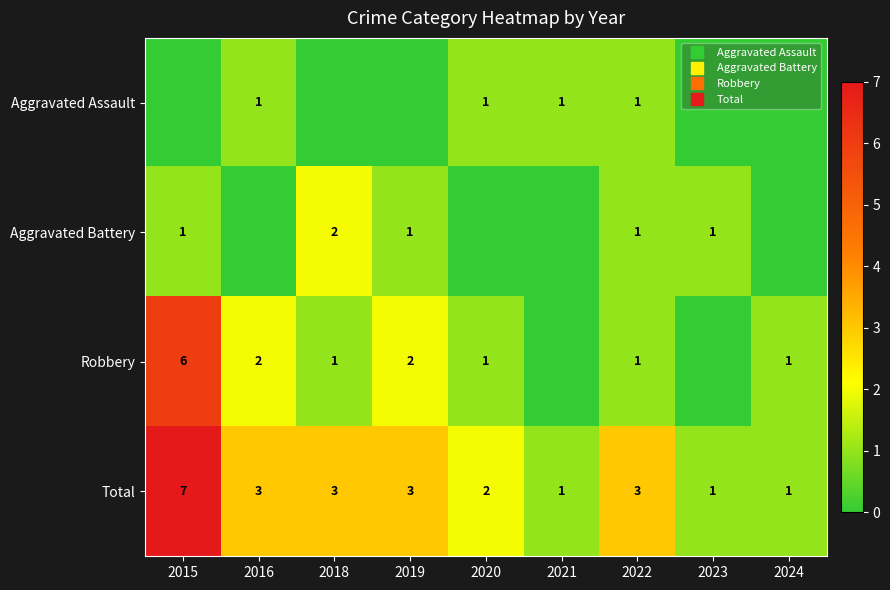

At which label is Total closest to 4?

2016